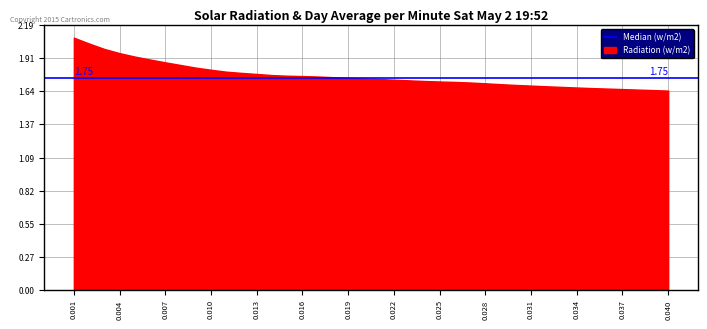

What is the minimum value shown in the chart?

1.6